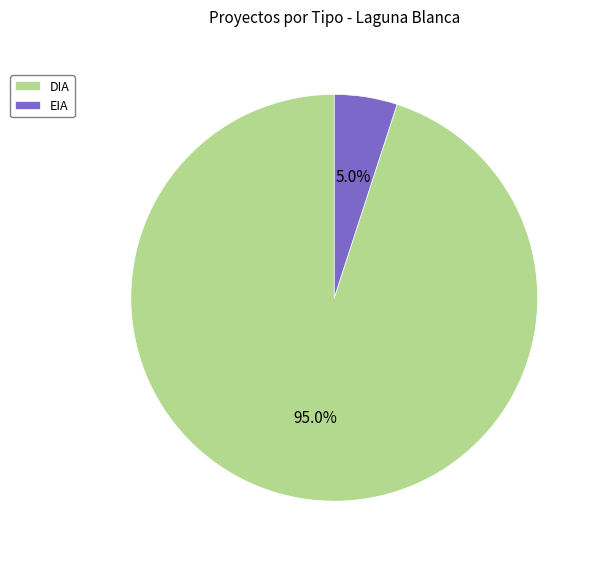

Between DIA and EIA, which is larger?

DIA